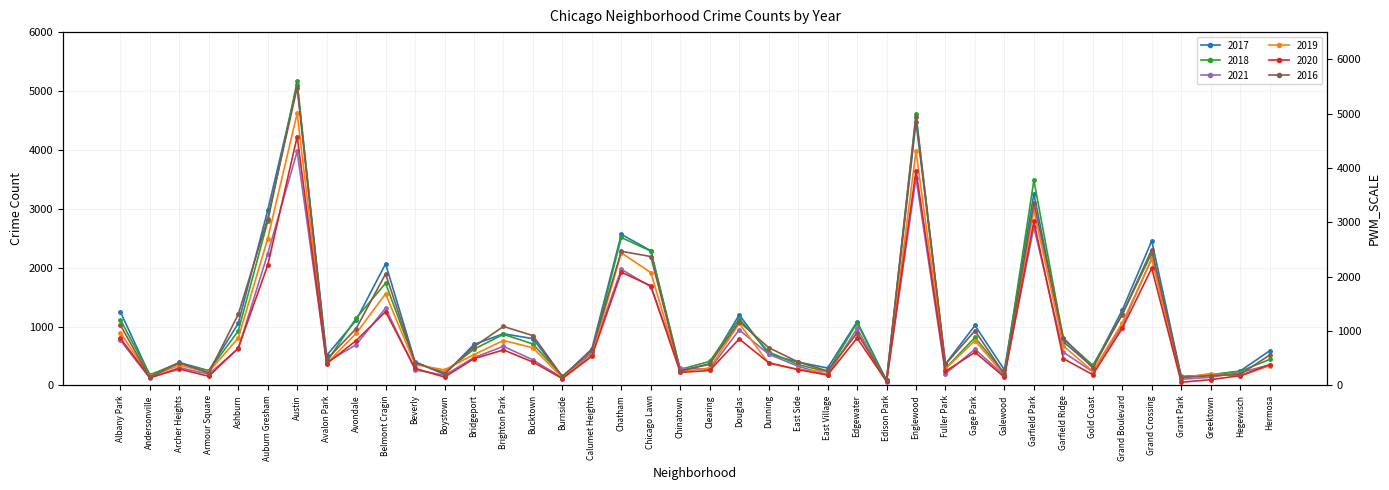

What is the difference between the 2018 values at Edison Park and Archer Heights?

299